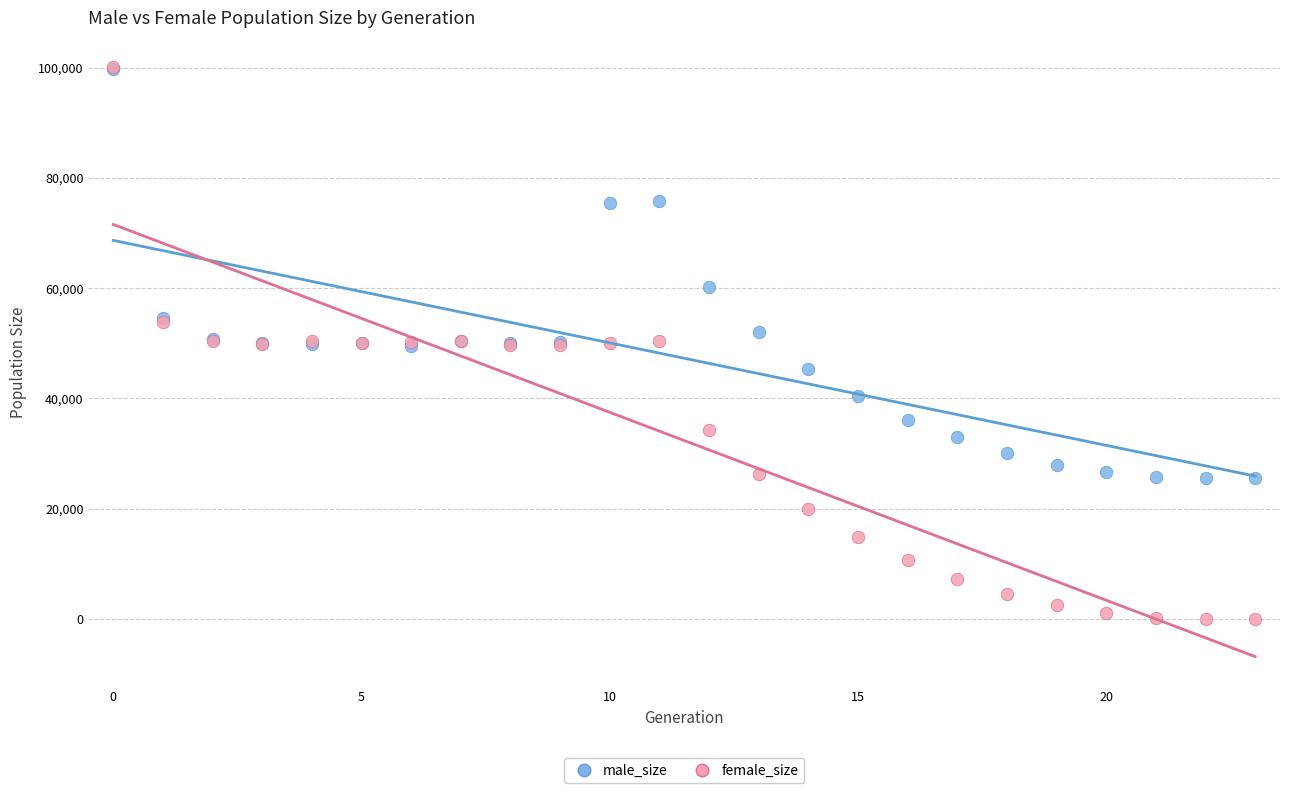

In the male_size series, what Y value is closest to 62575?

60173